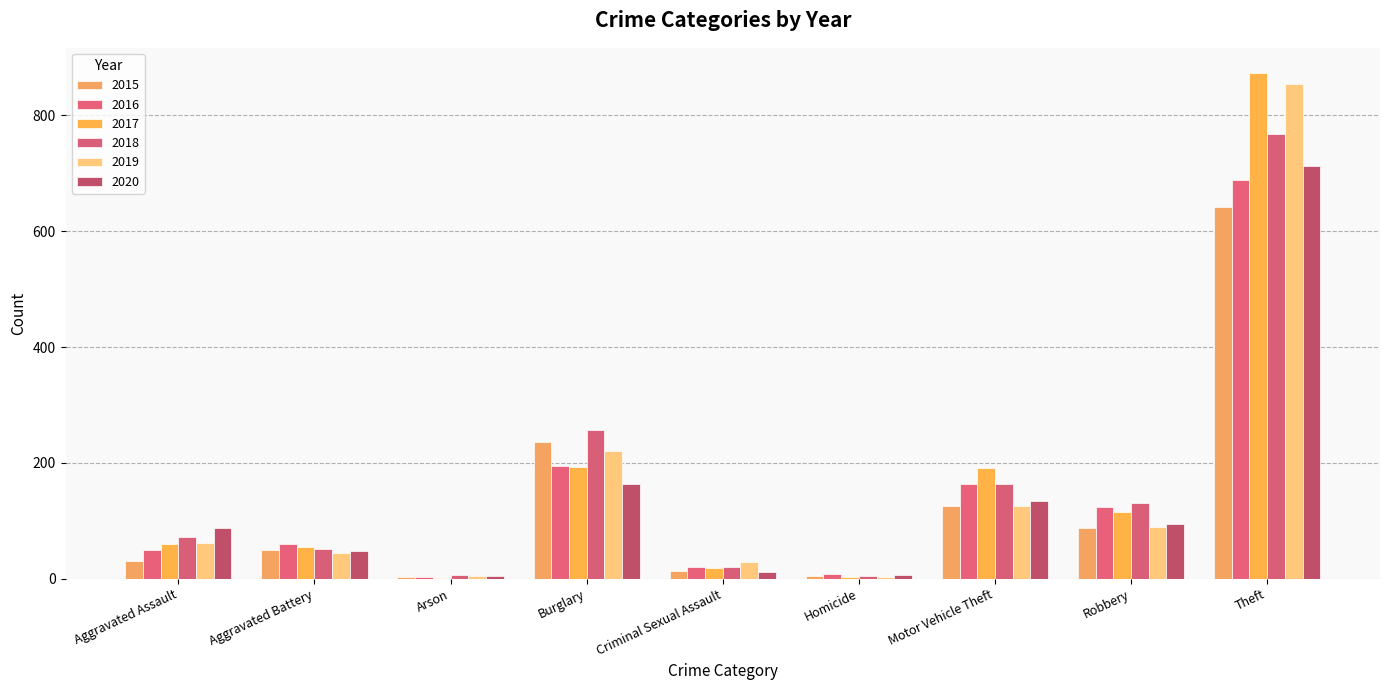

What is the lowest value of the 2015 series?

3